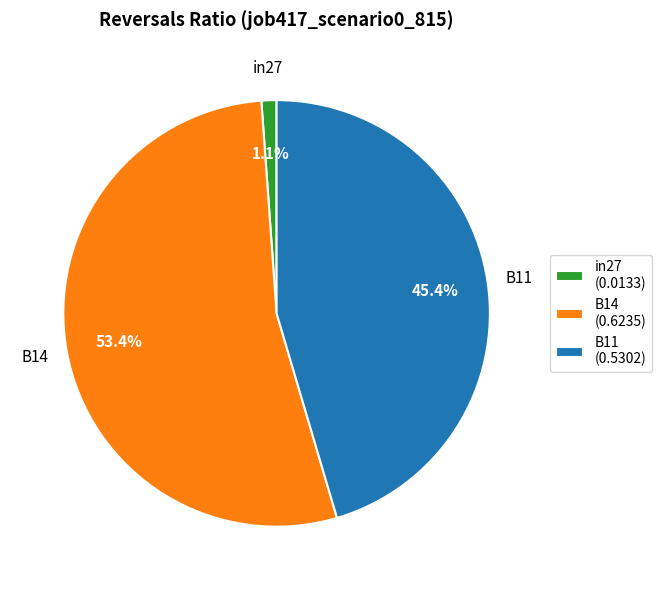

The B14 slice represents 53% of the pie. True or false?

True